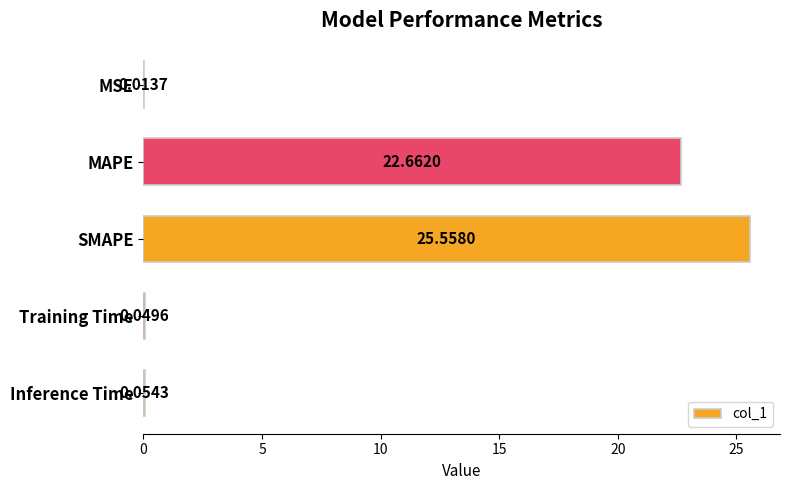

What is the sum of all values?

48.3